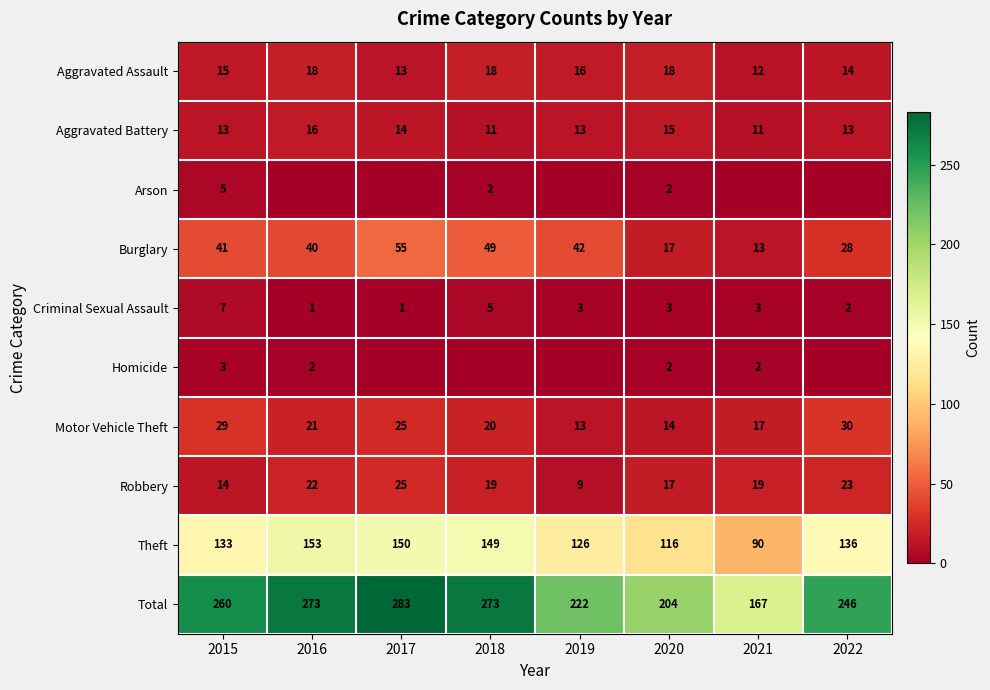

What is the maximum value for Robbery?

25